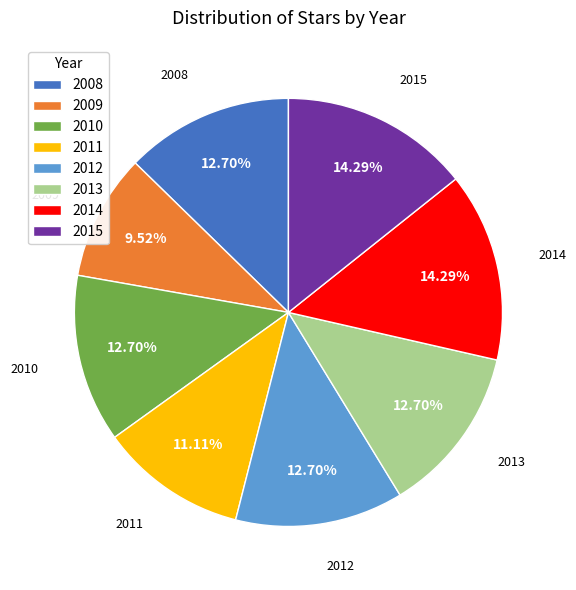

Between 2014 and 2012, which is larger?

2014